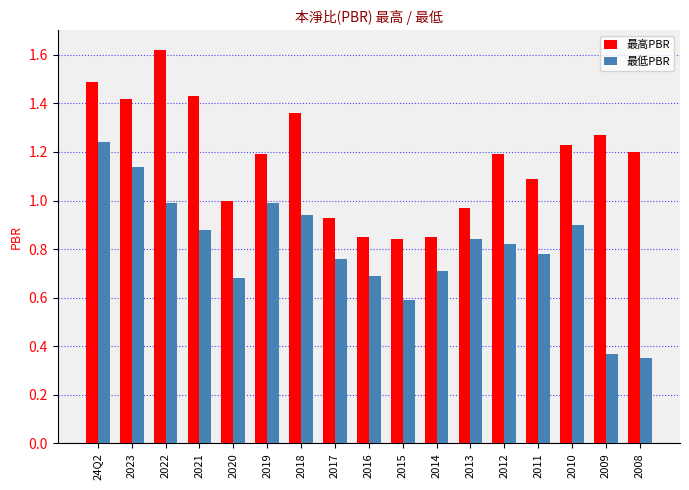

How many groups of bars are there?

17